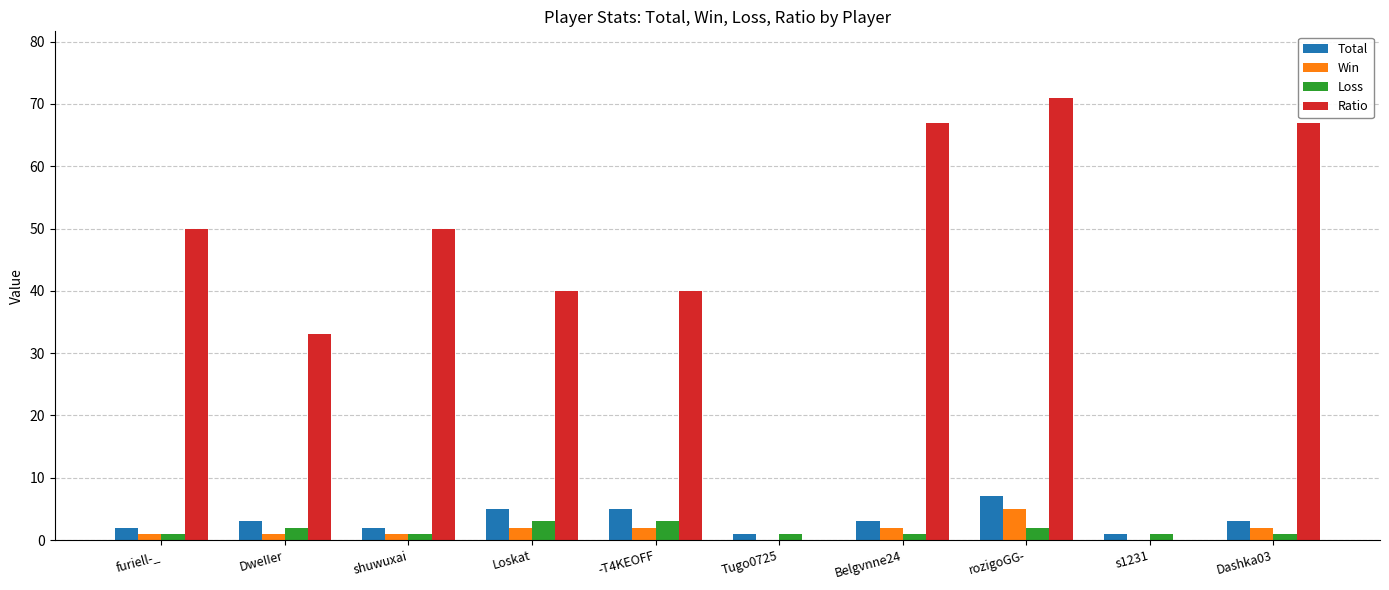

What is the average value of the Total series?

3